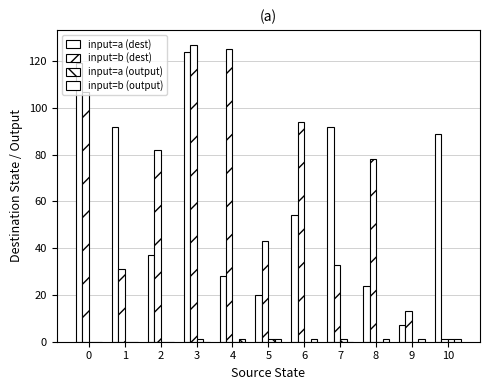

What is the total value across all series at 10?

92